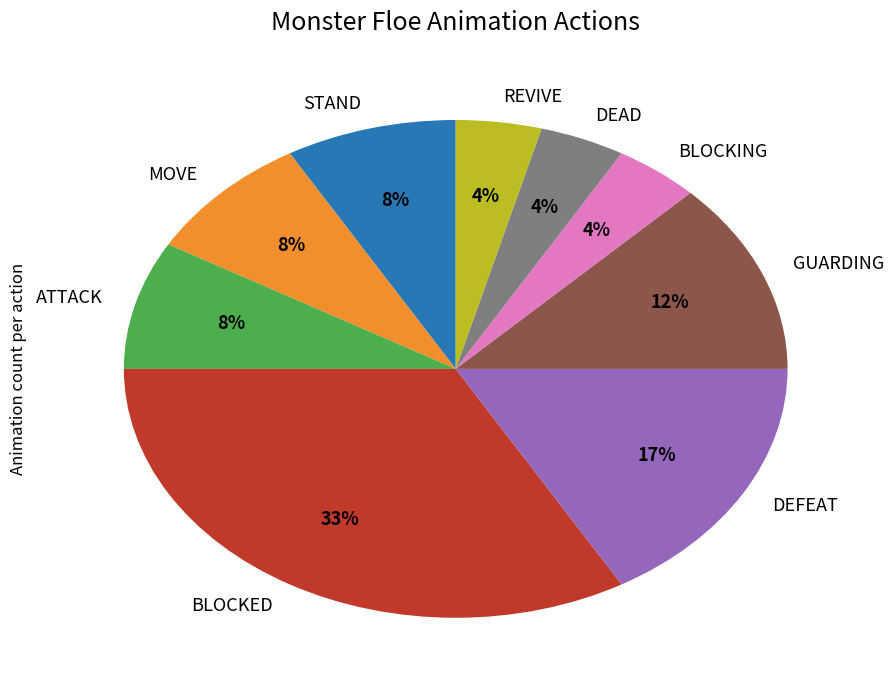

How many slices are in this pie chart?

9